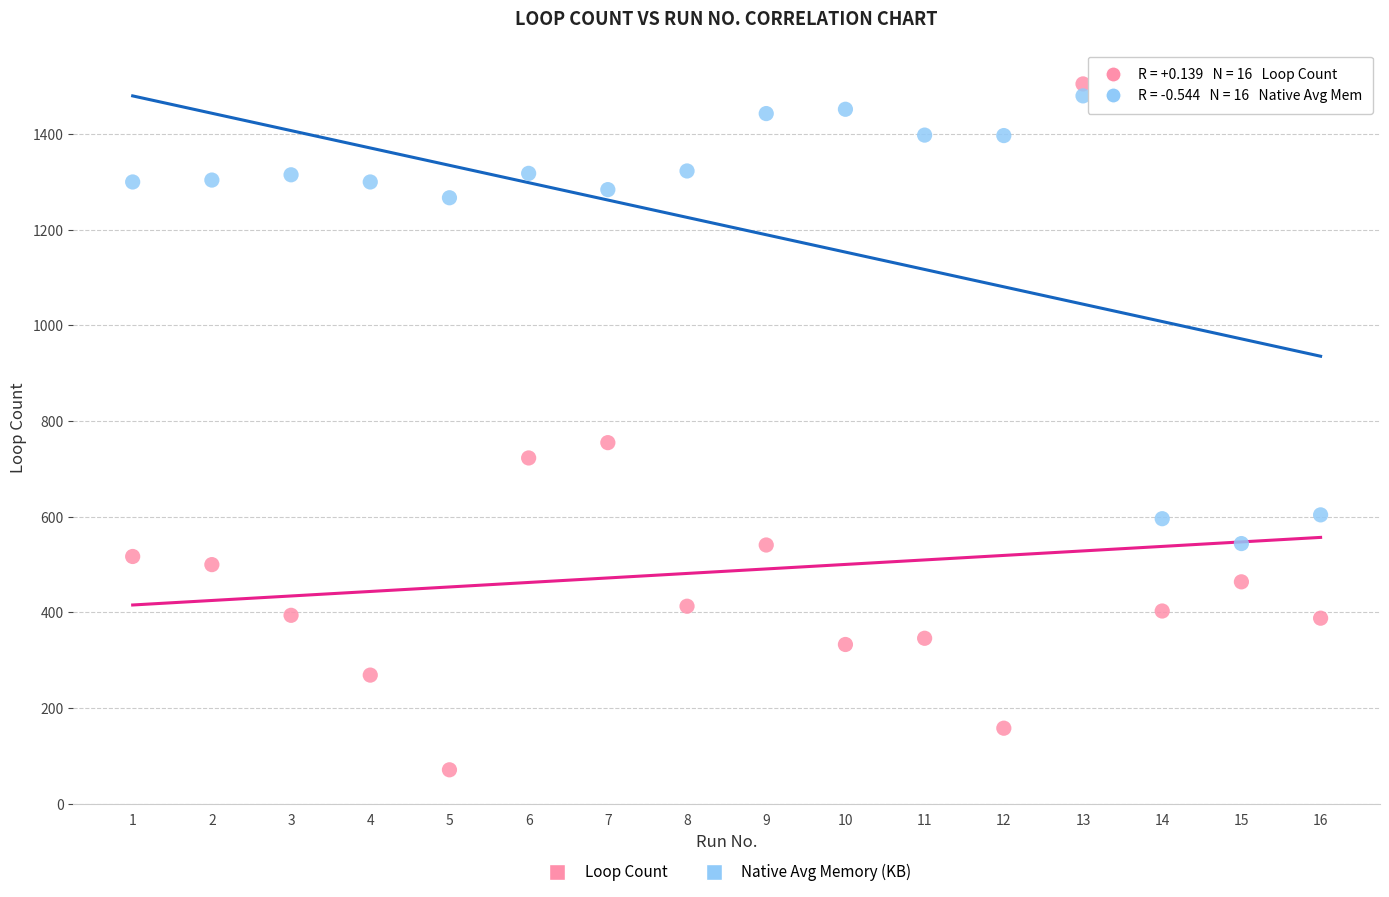

Across all data points, what is the range of X values (max minus min)?

15